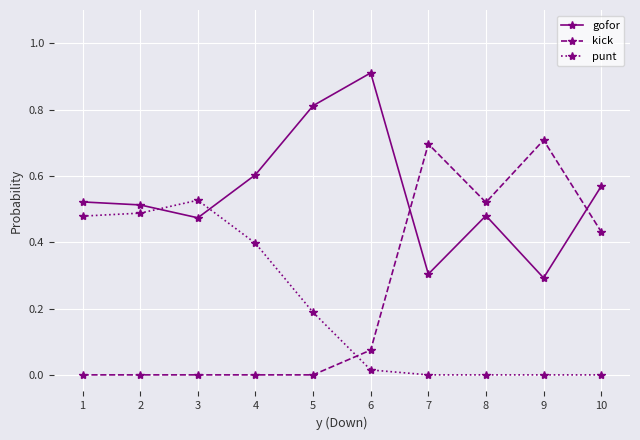

What is the difference between the maximum and minimum values in the kick series?

0.7